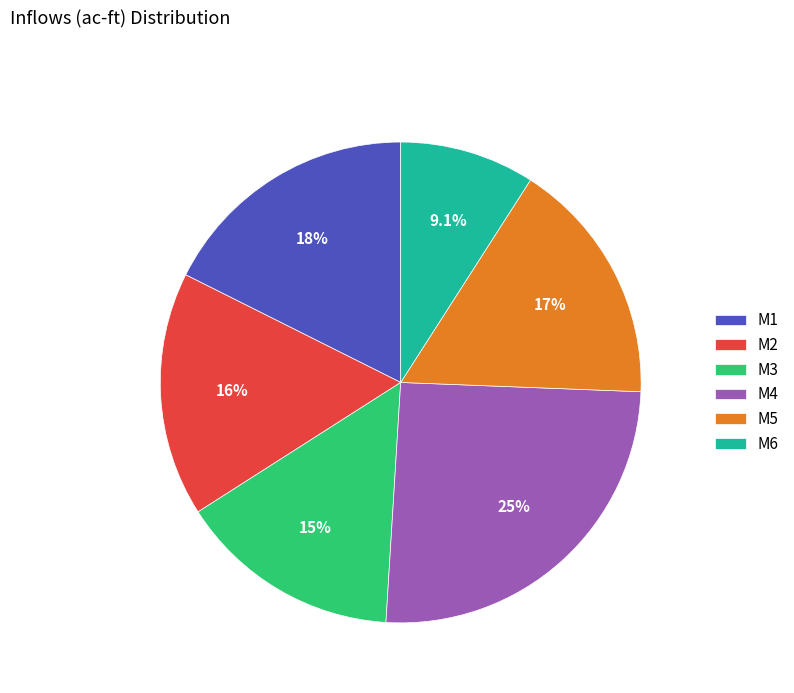

How much of the chart is everything except M2?

83.6%